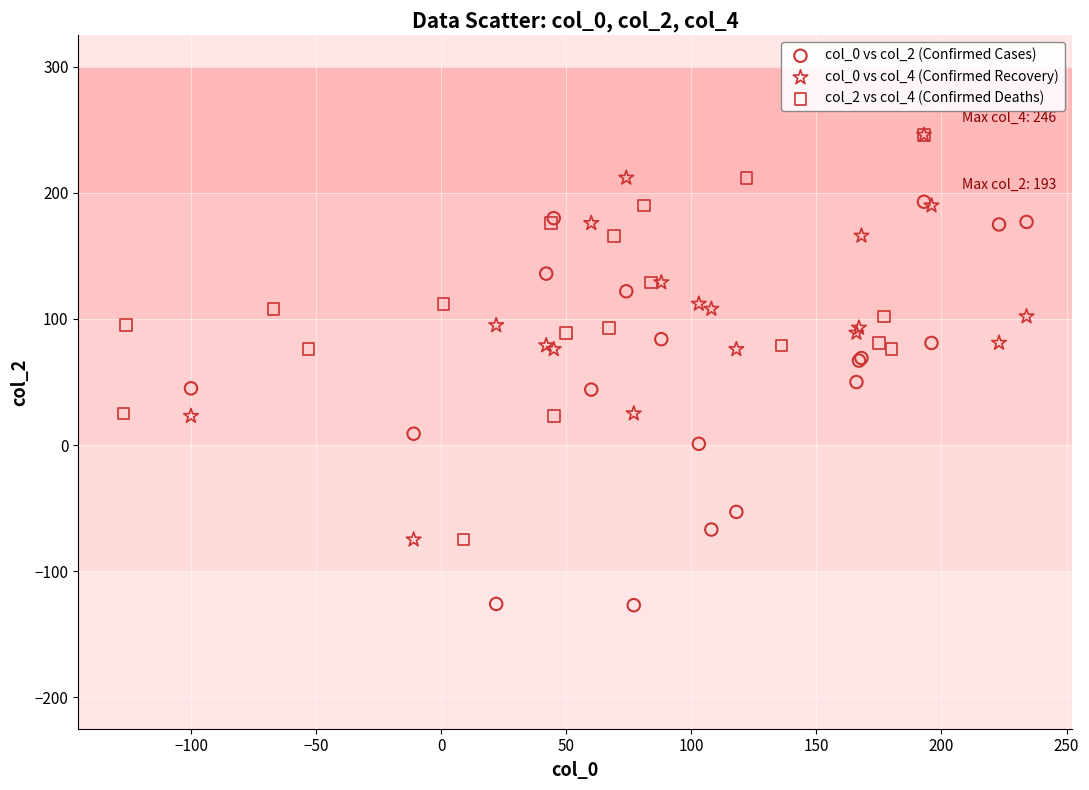

Which series contains the lowest Y value?

col_0 vs col_2 (Confirmed Cases)